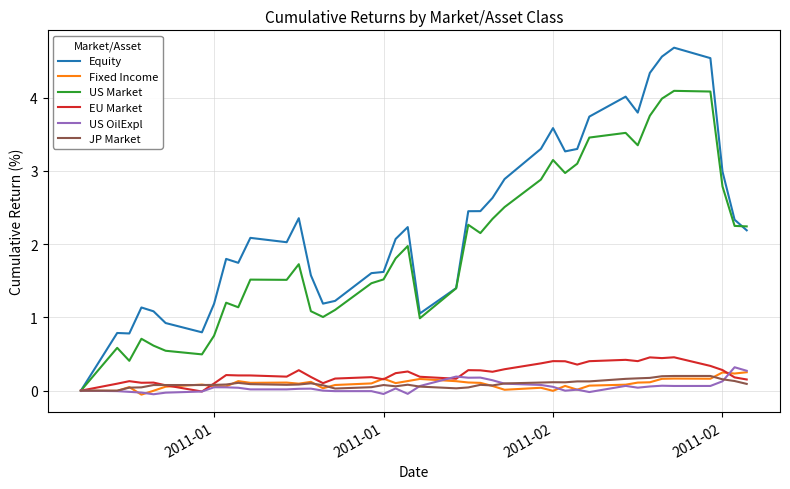

Is this an area chart (filled region under the line)?

No